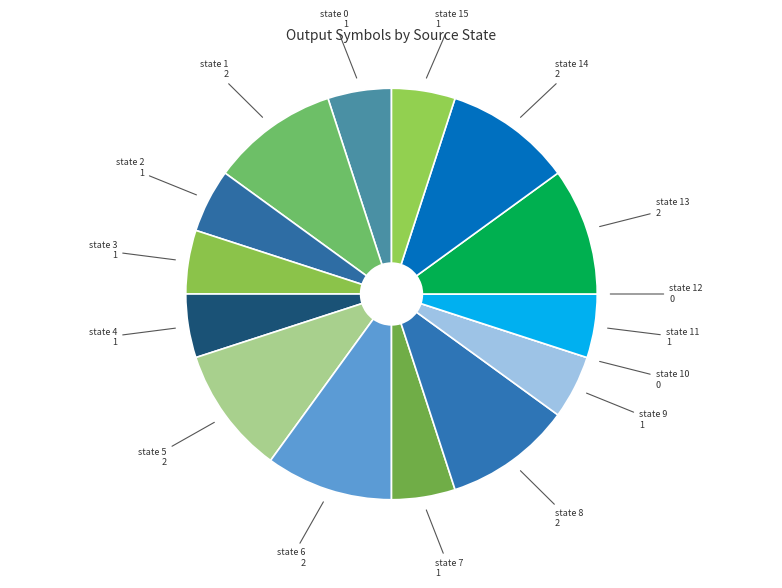

Is there any slice that represents more than half of the pie?

No